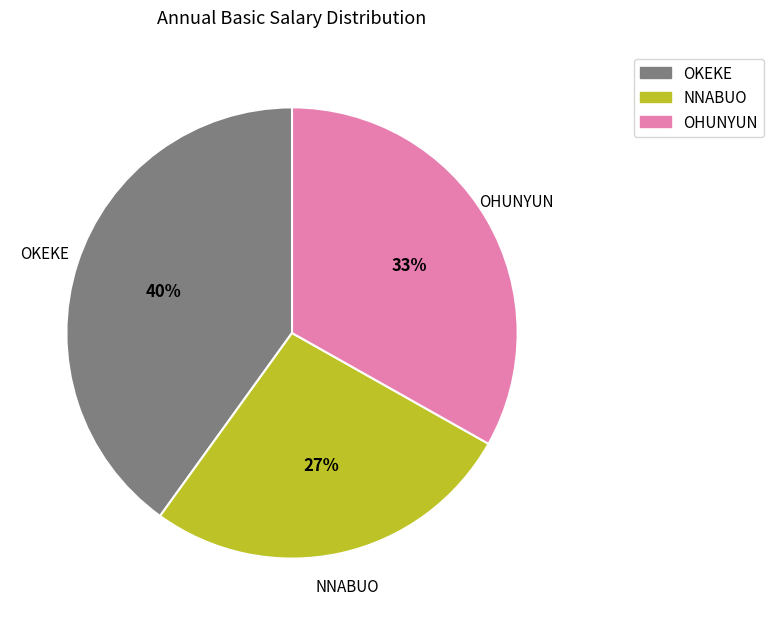

Which category has the smallest portion of the pie?

NNABUO